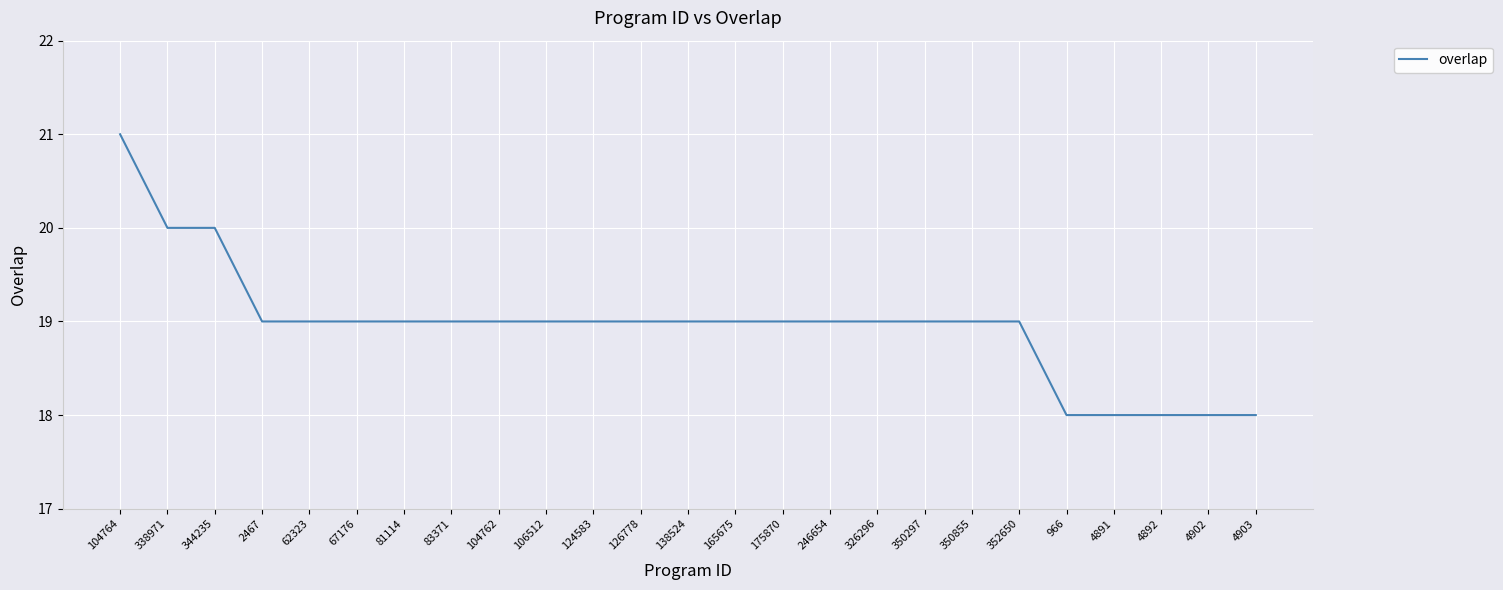

Reading left to right, transcribe all the data shown in this chart.

104764=21	338971=20	344235=20	2467=19	62323=19	67176=19	81114=19	83371=19	104762=19	106512=19	124583=19	126778=19	138524=19	165675=19	175870=19	246654=19	326296=19	350297=19	350855=19	352650=19	966=18	4891=18	4892=18	4902=18	4903=18